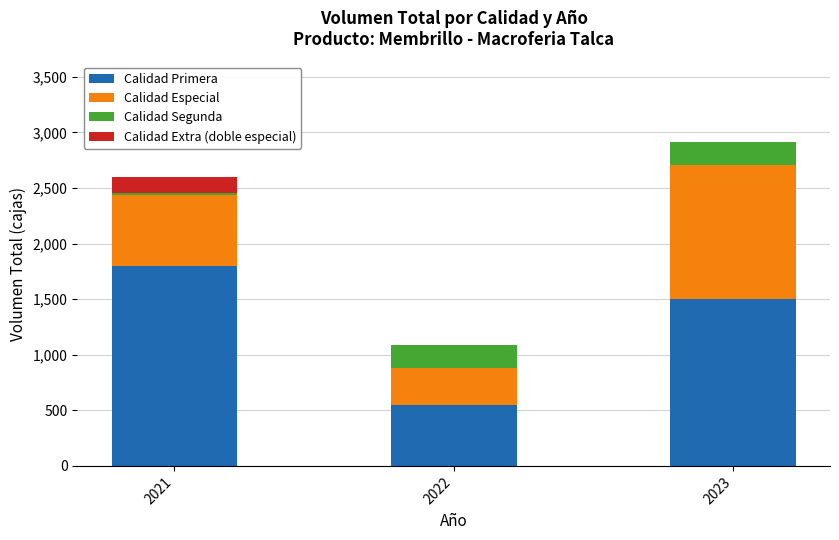

Reading right to left, what are the values for Calidad Primera?

2023=1500	2022=550	2021=1800